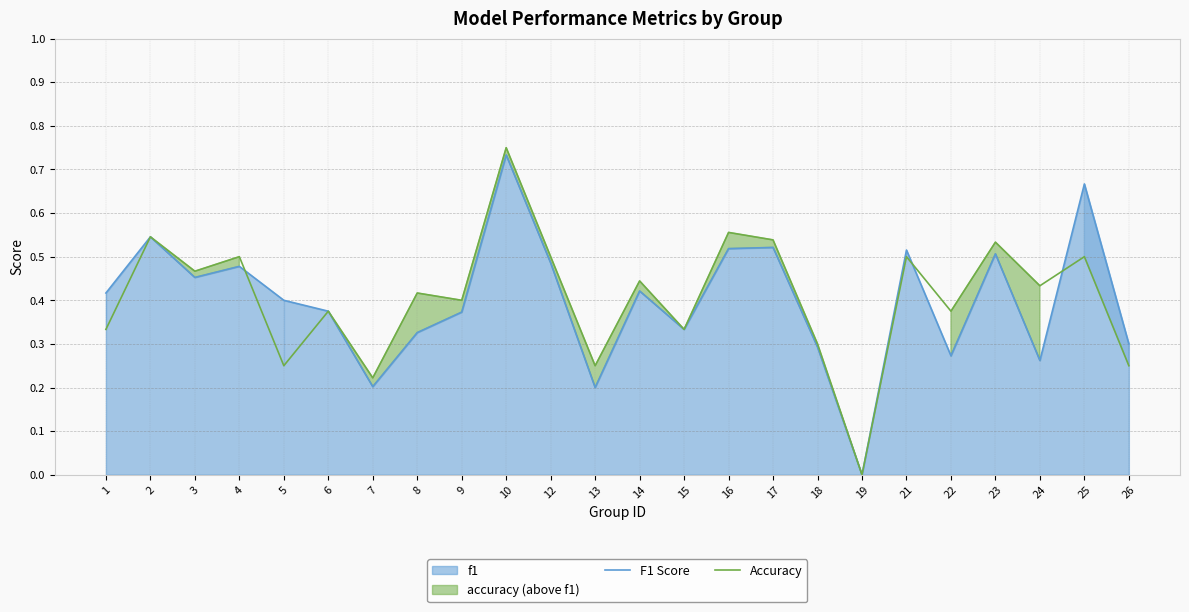

What is the approximate value of F1 Score at 17?

0.5